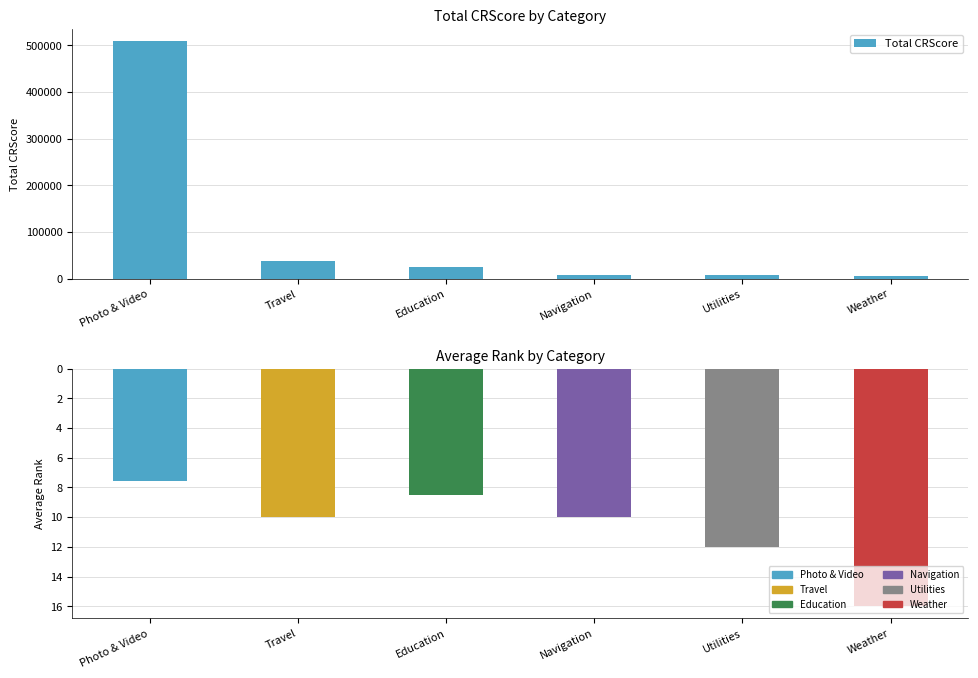

Which series has the largest range (max minus min)?

Total CRScore